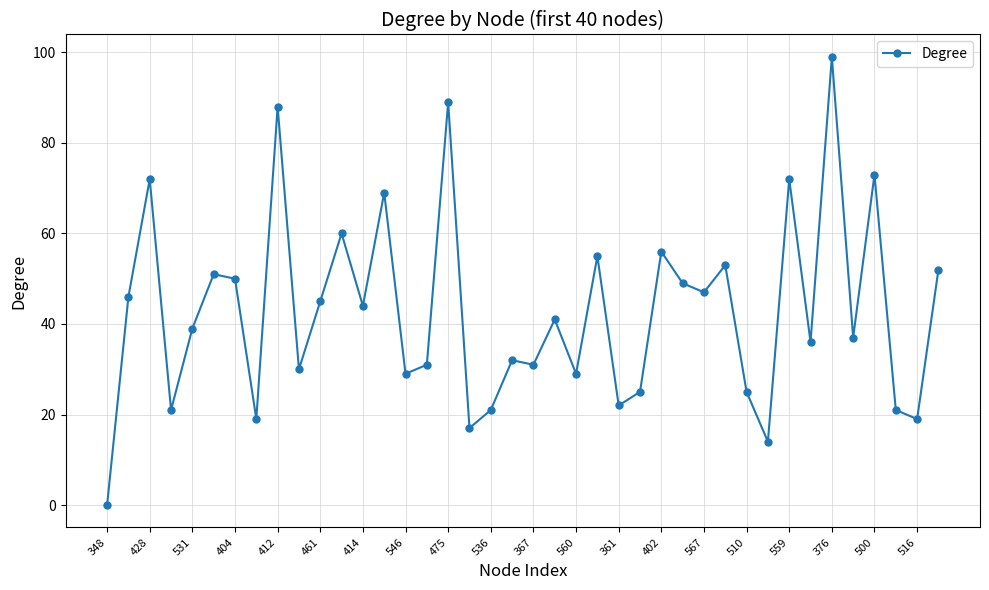

True or false: there are more than 2 points higher than both neighbors.

True